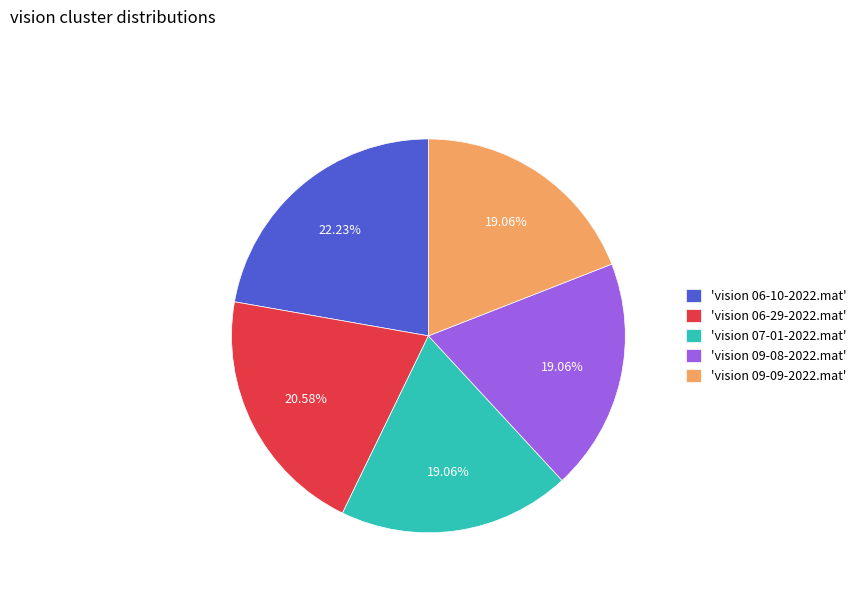

What is the ratio of the value at 'vision 06-10-2022.mat' to the value at 'vision 07-01-2022.mat'?

1.2